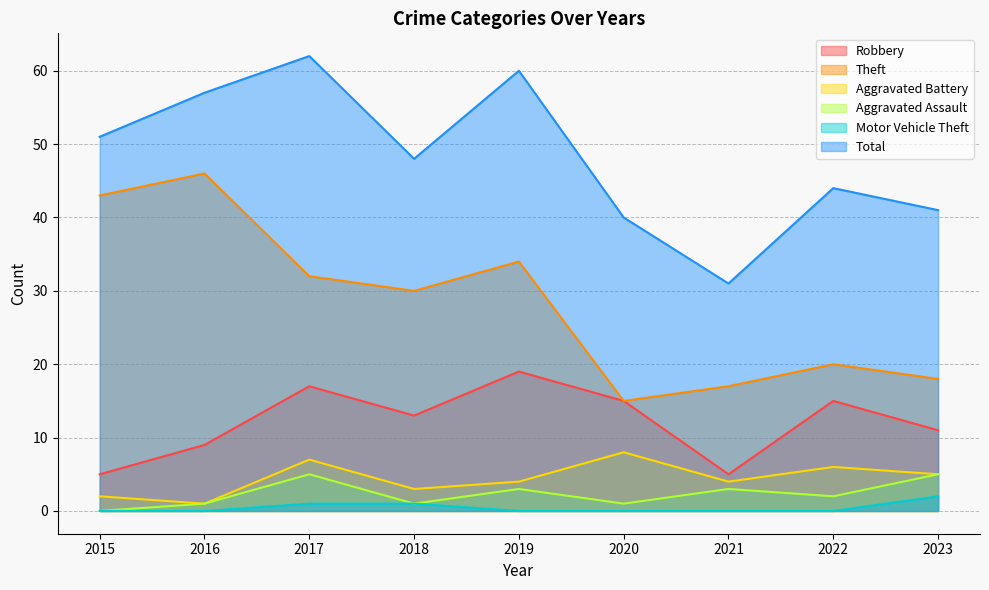

Where does the Robbery series first go above 13?

2017